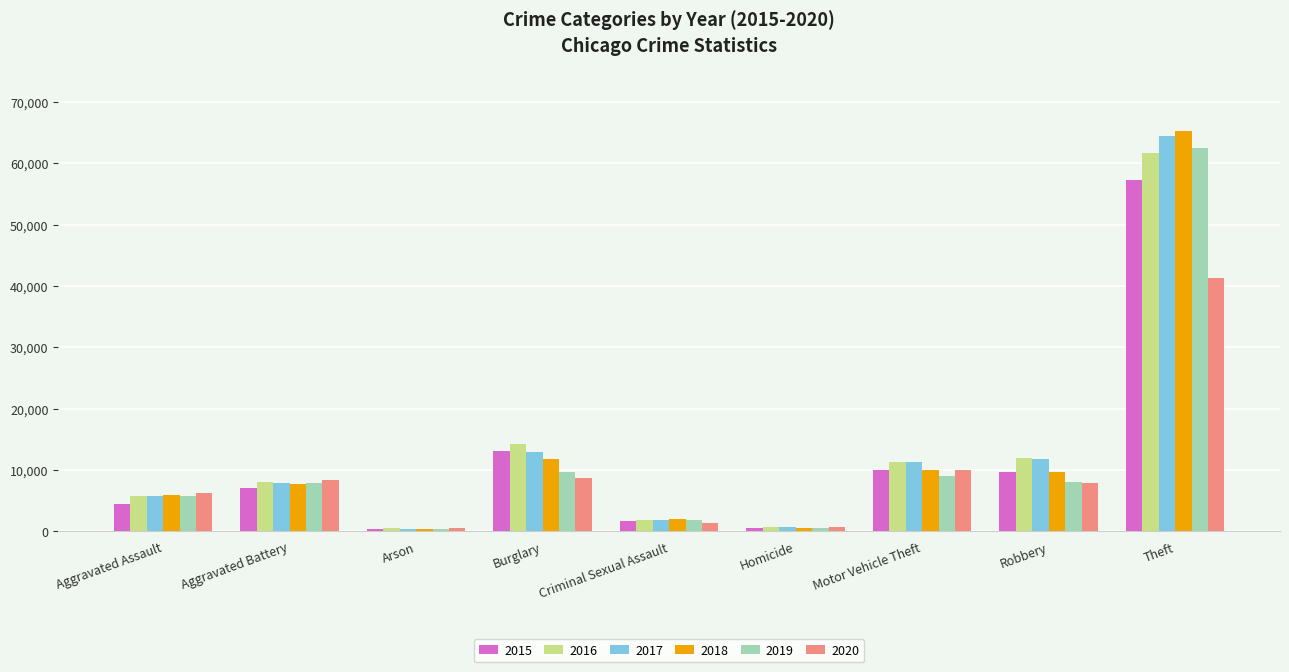

Which category has the highest value across all series?

Theft